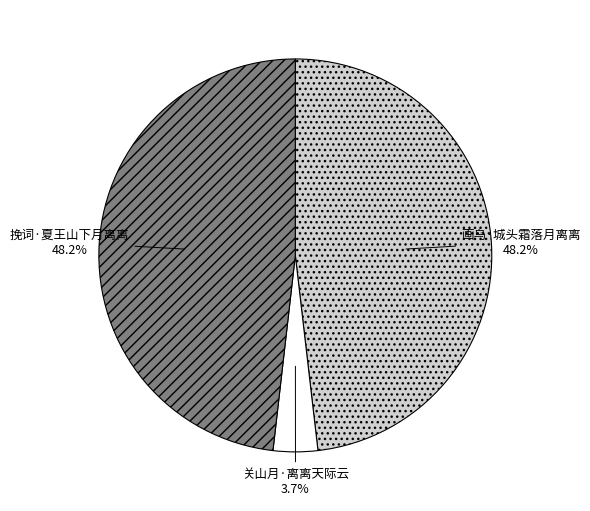

To the nearest percent, what is the combined percentage of 画乌·城头霜落月离离 and 关山月·离离天际云?

52%